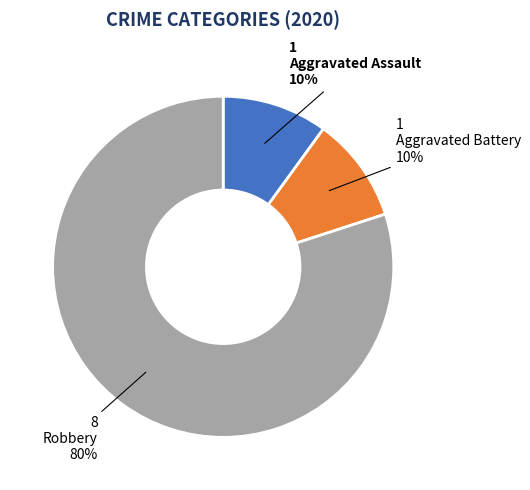

Is the sum of Robbery and Aggravated Assault greater than half?

Yes